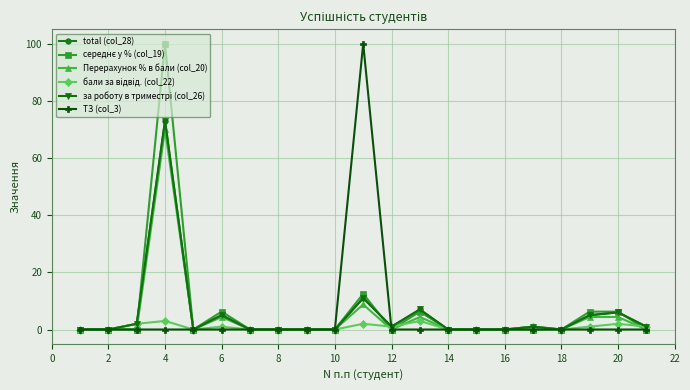

Is this an area chart (filled region under the line)?

No